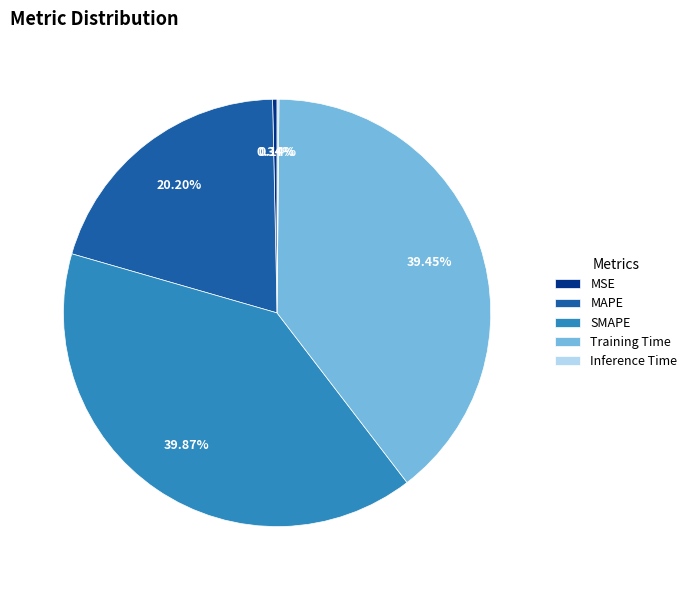

To the nearest percent, what is the difference between the largest and smallest slice percentages?

40%